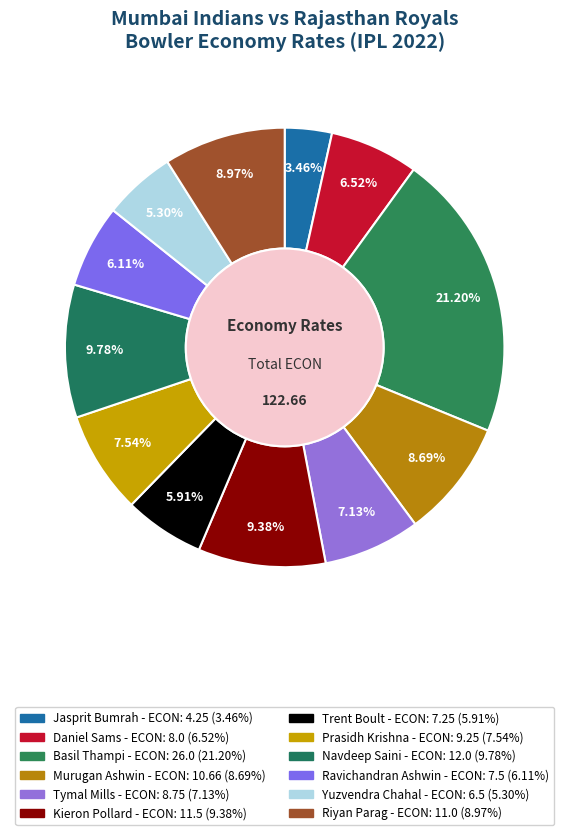

How many slices are in this pie chart?

12